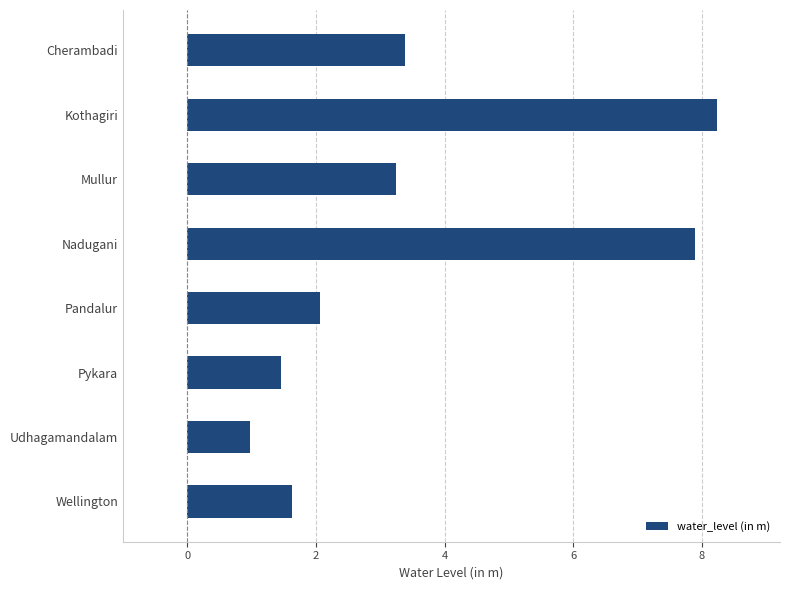

What is the label of the 7th bar from the bottom?

Kothagiri